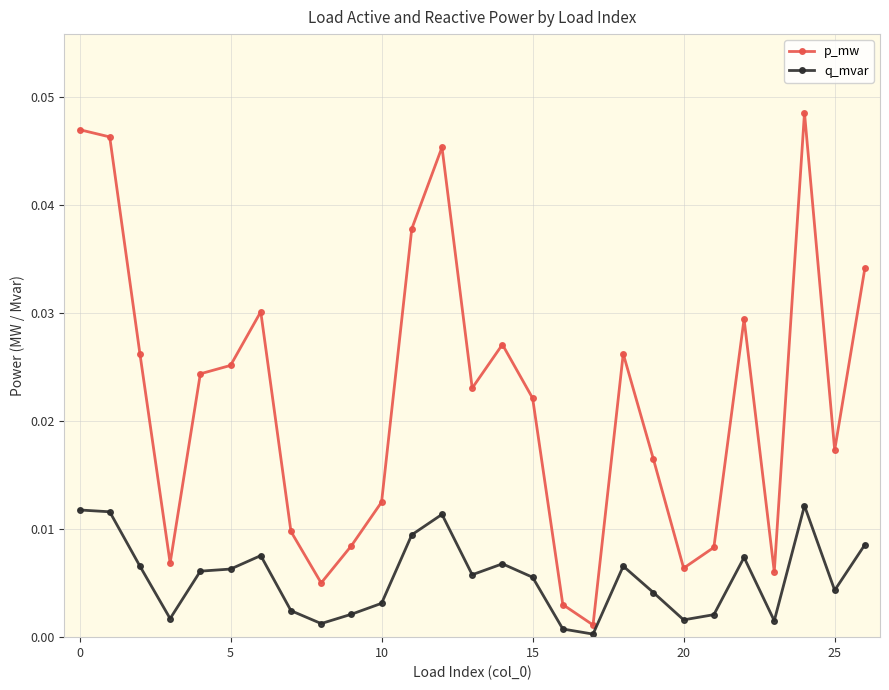

Which series has the widest spread of values?

p_mw